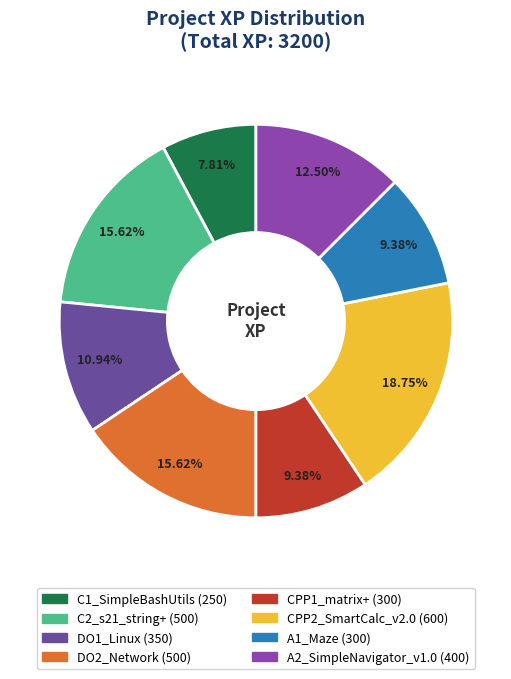

What percentage is the C2_s21_string+ slice, to the nearest percent?

16%